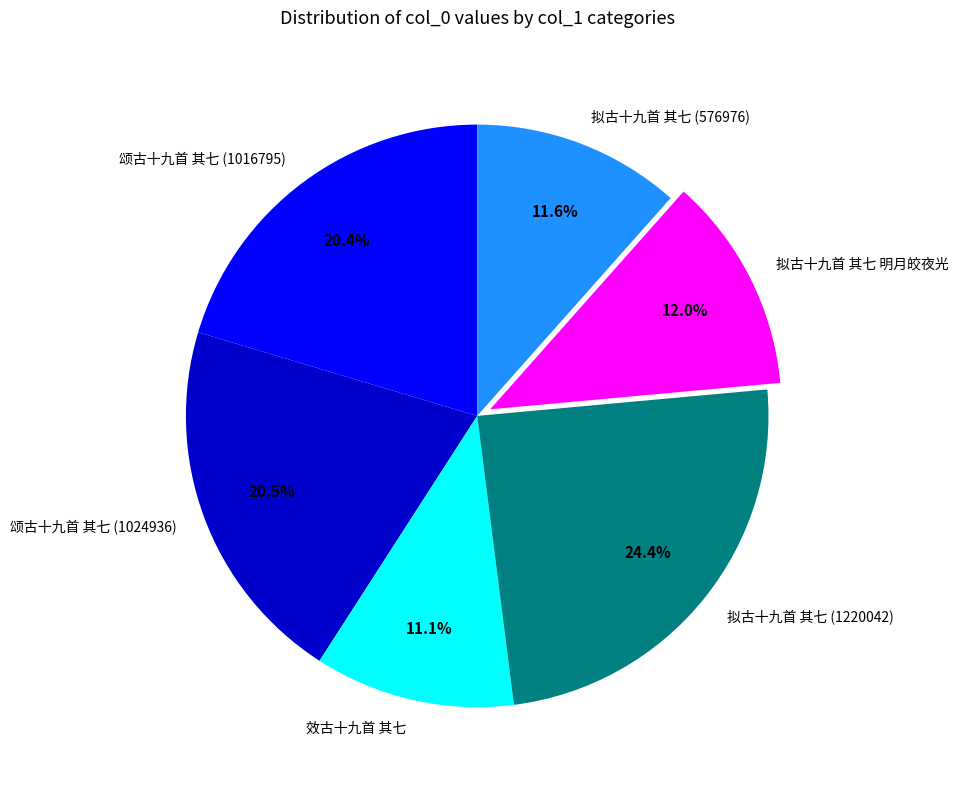

Do 效古十九首 其七 and 颂古十九首 其七 (1024936) together represent more than half of the pie?

No